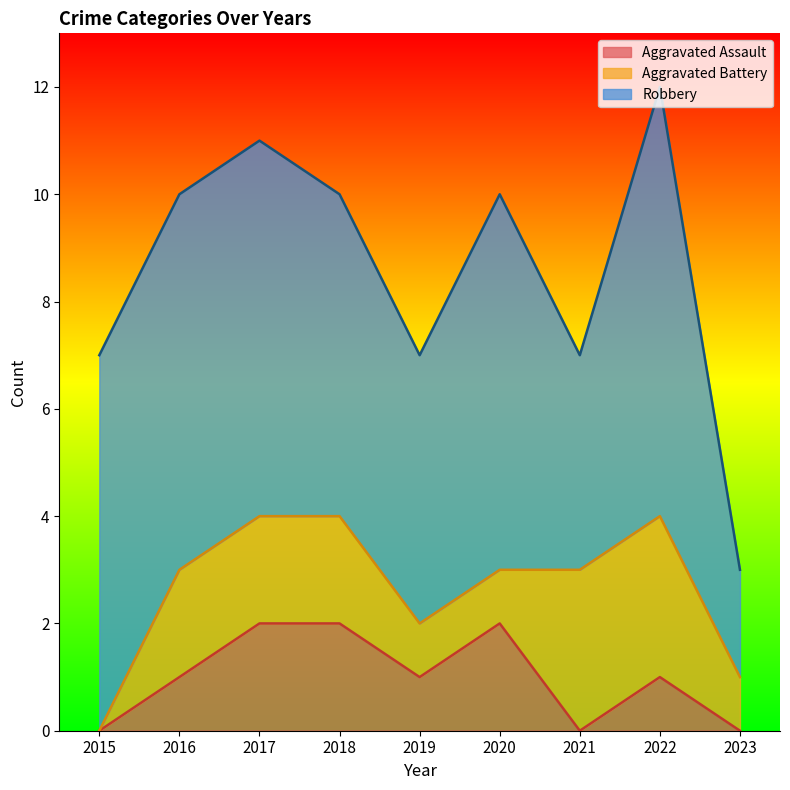

Between 2016 and 2017, which is larger?

2017